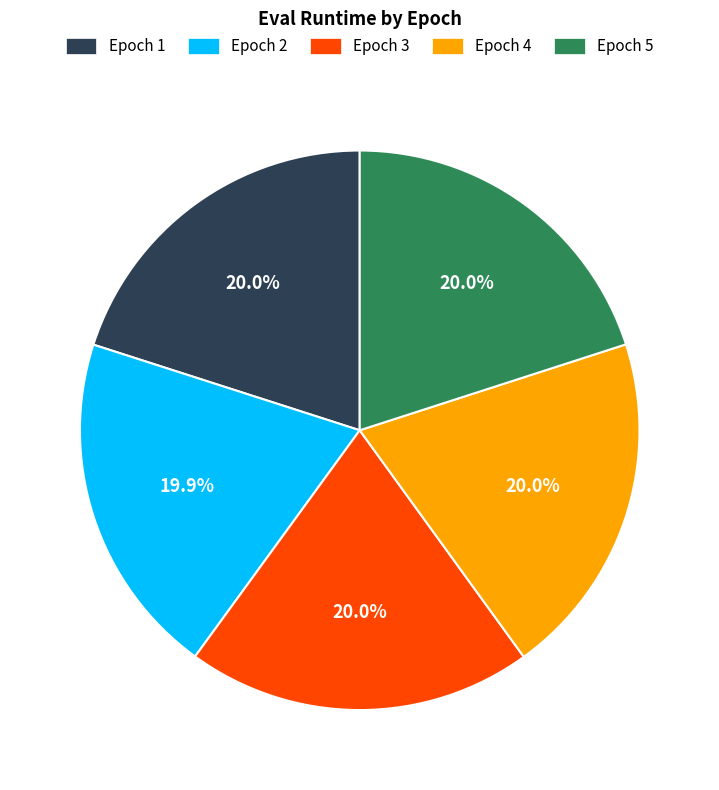

How many slices are in this pie chart?

5